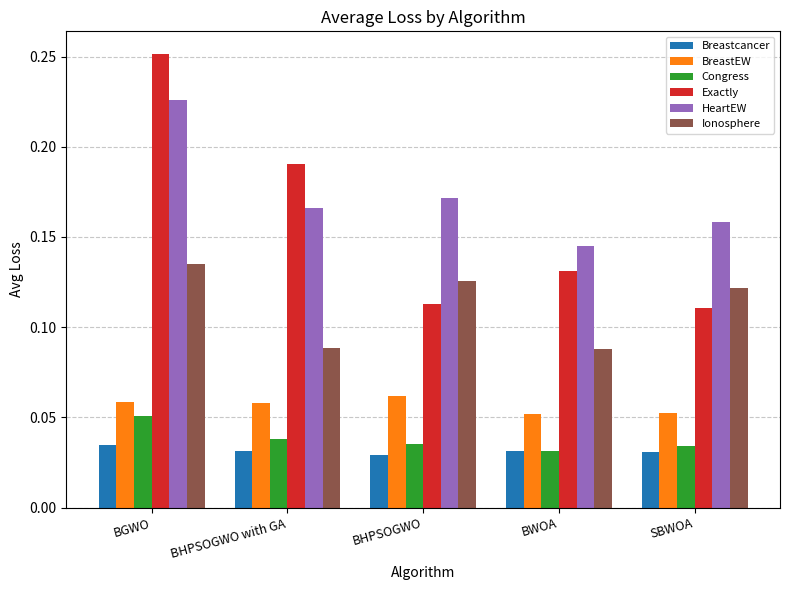

What is the label of the 1st bar from the left?

BGWO